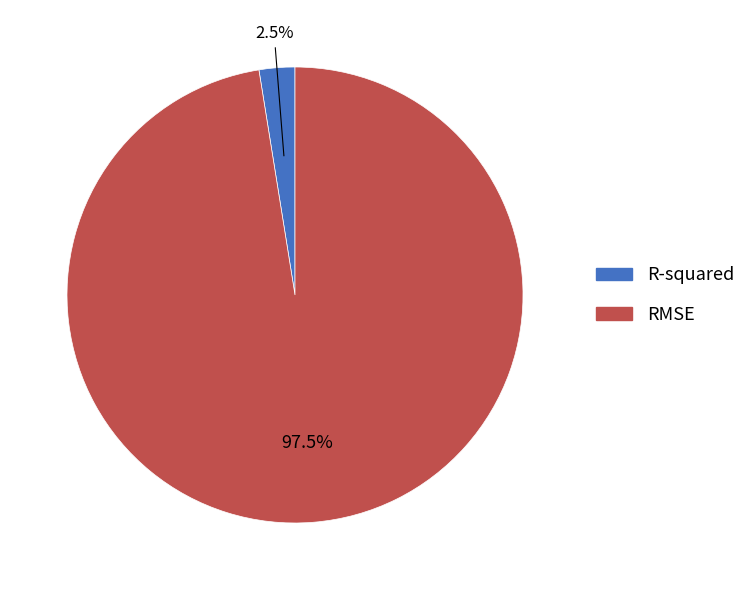

Does any single category account for the majority?

Yes